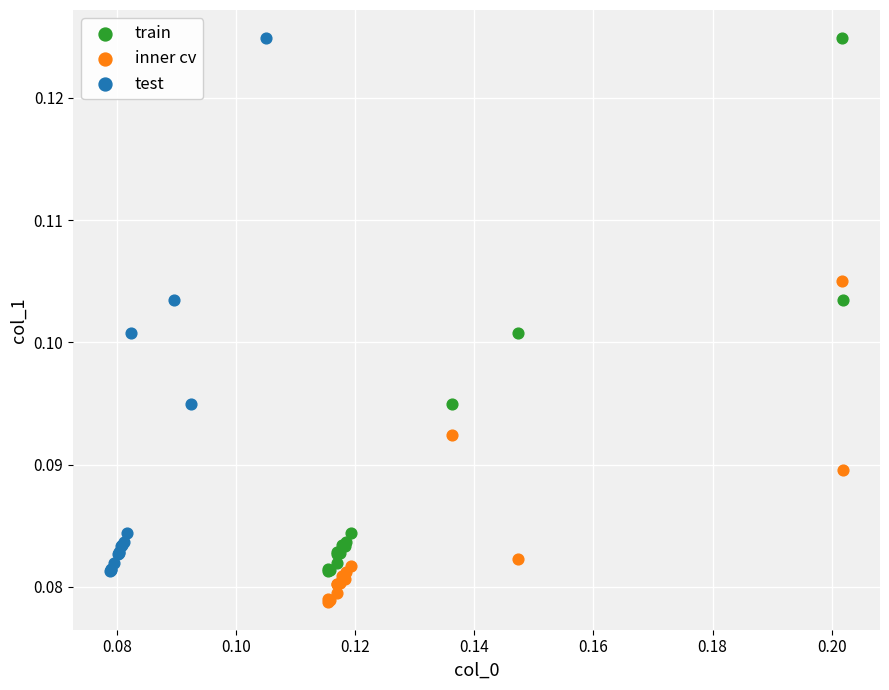

Which series reaches the minimum Y coordinate?

inner cv